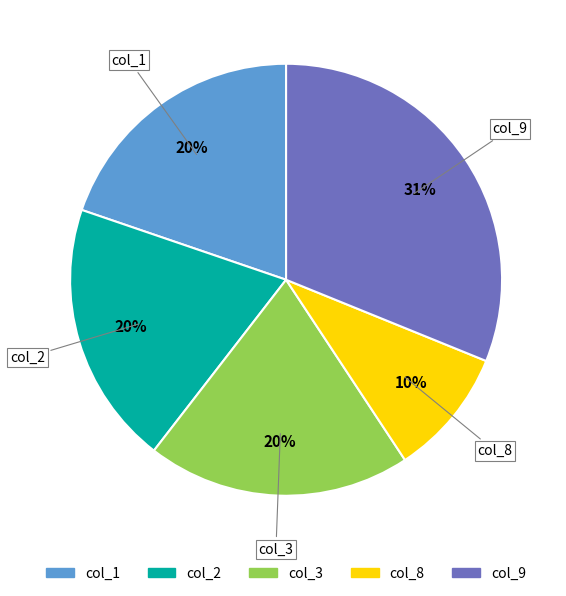

To the nearest percent, what is the average slice percentage?

20%